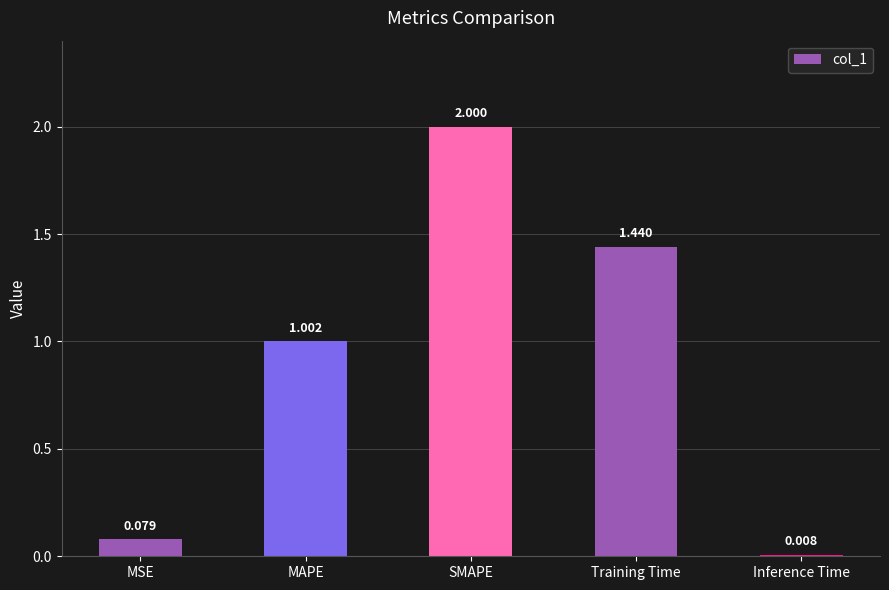

At which category does the chart reach its minimum across all series?

Inference Time